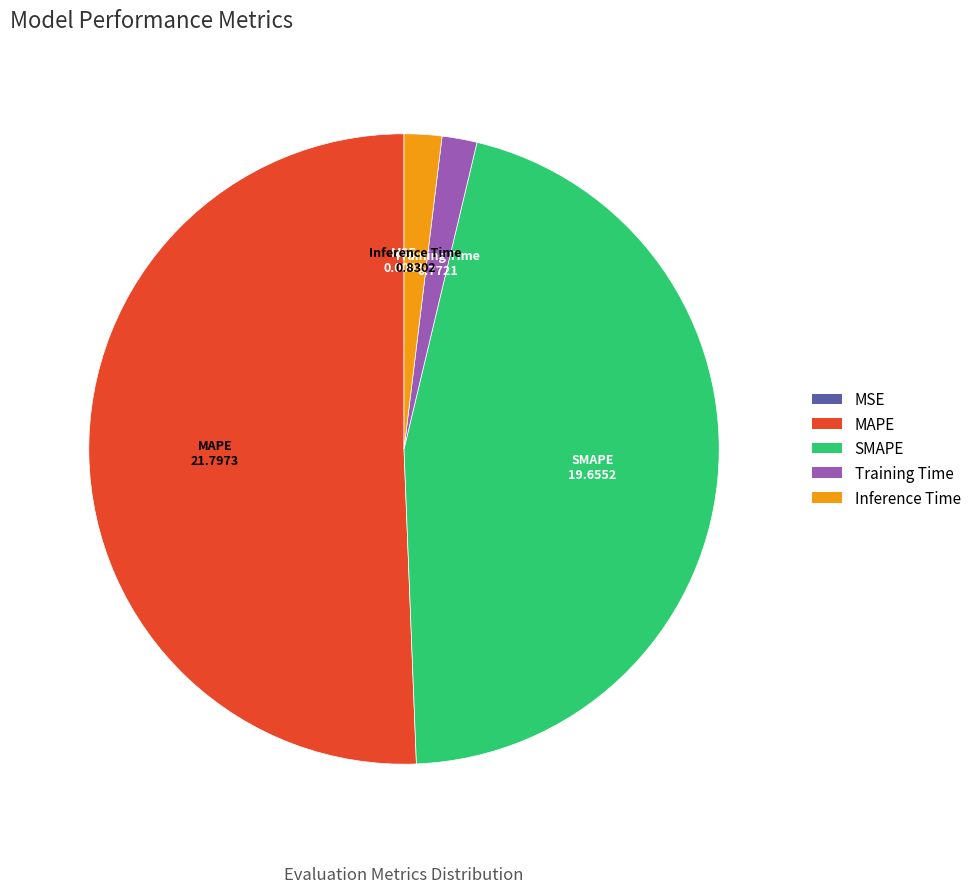

What is the ratio of the value at MAPE to the value at SMAPE?

1.1